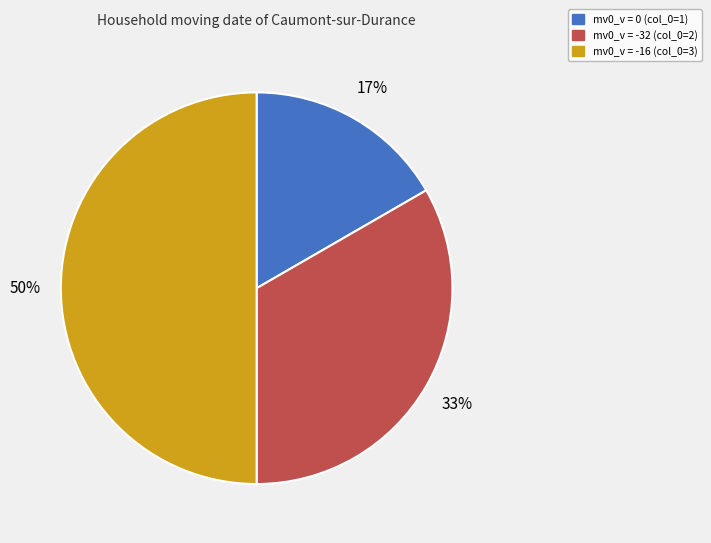

To the nearest percent, what is the average slice percentage?

33%